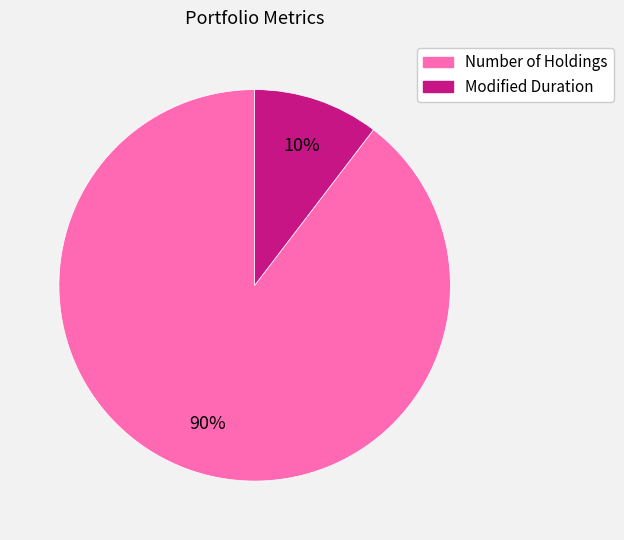

Is it true that Number of Holdings is 99% of the pie?

False